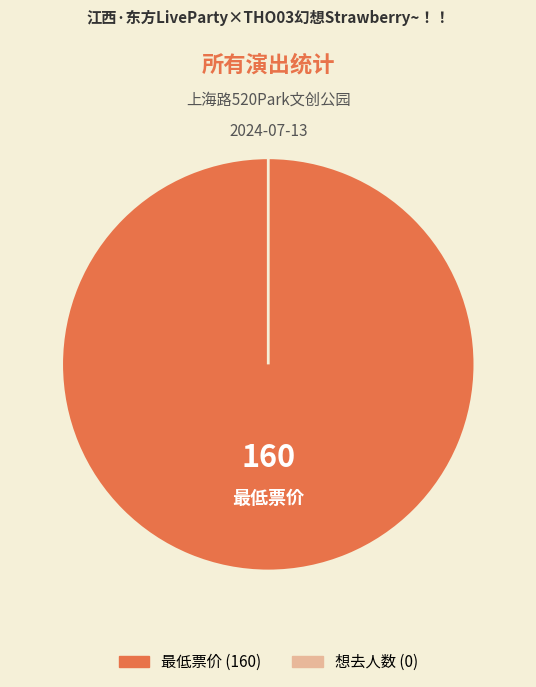

True or false: 想去人数 (0) accounts for 0% of the total.

True